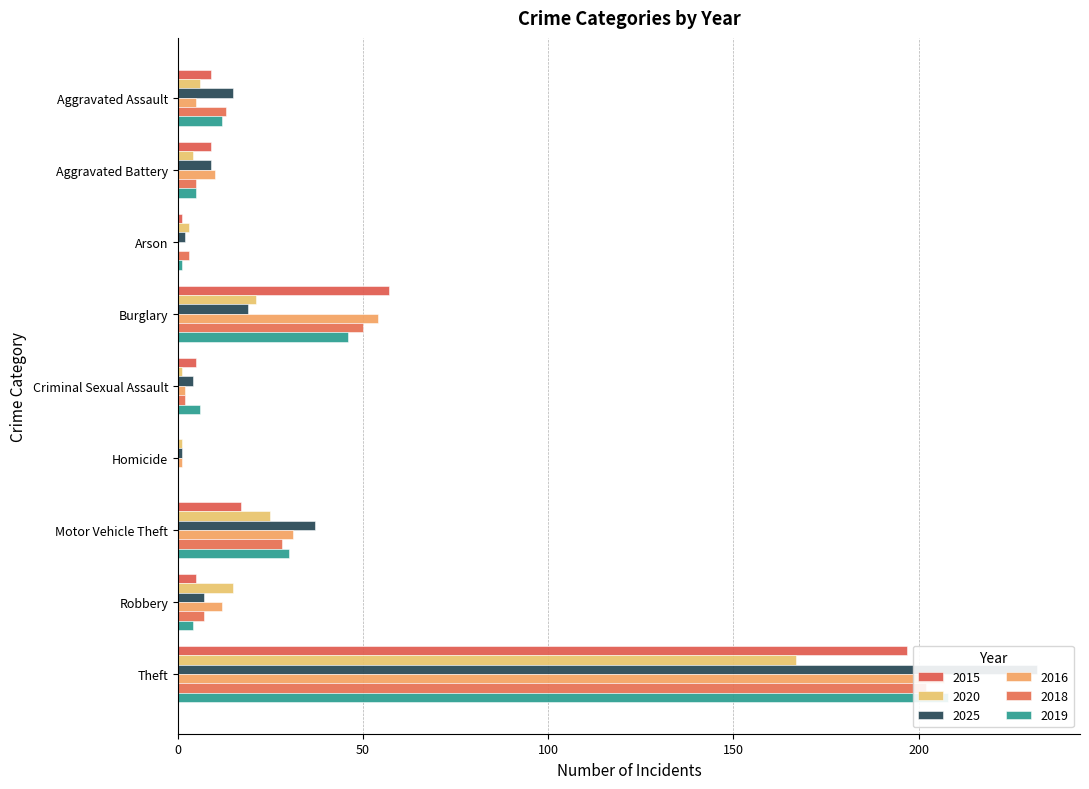

What is the spread (max minus min) of values at Burglary?

38